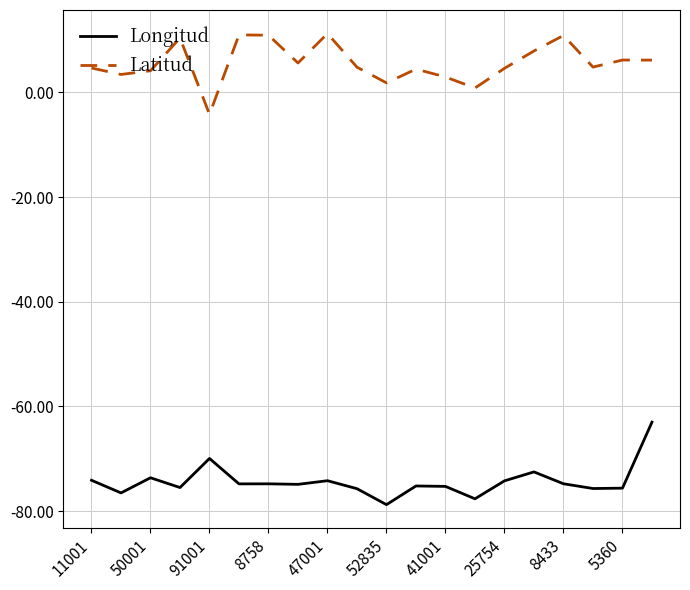

How many lines are shown in the chart?

2